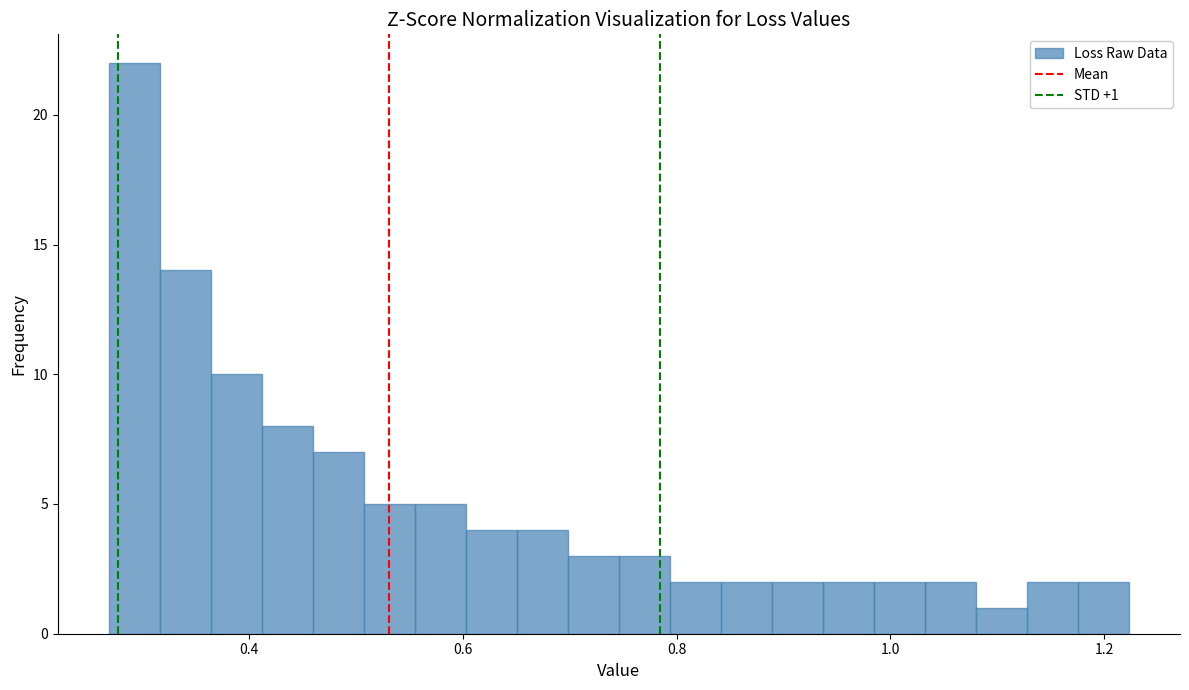

Read against the x-axis, roughly where is the centre of the tallest bar?

0.30